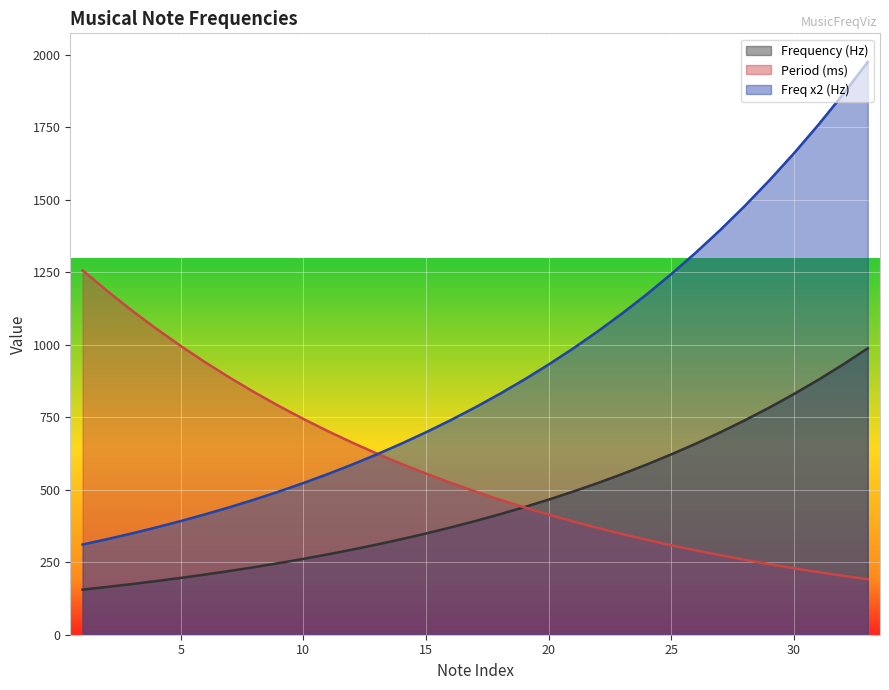

At which label does Frequency (Hz) first exceed 392?

18